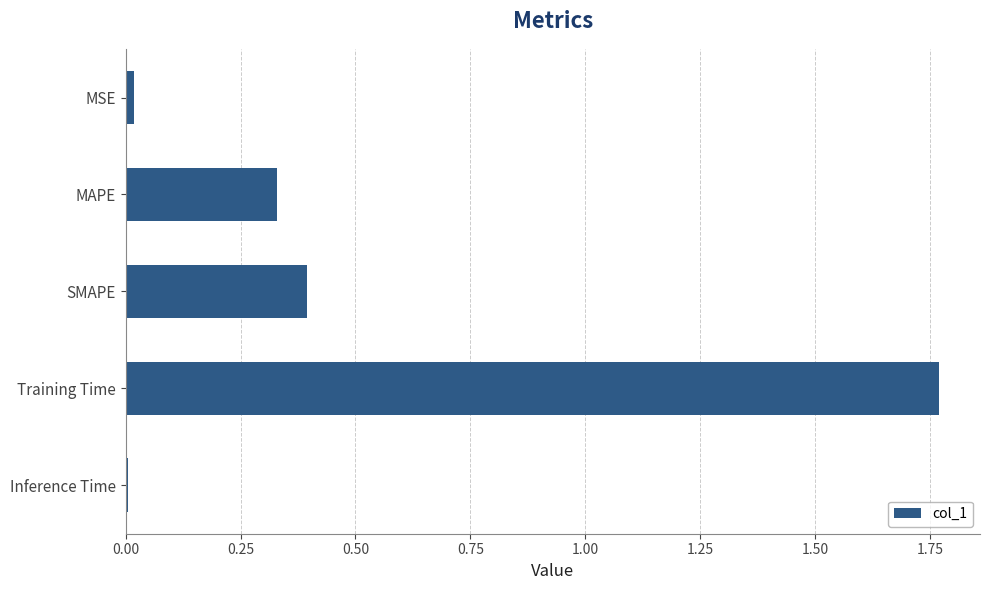

Which category has the highest value across all series?

Training Time